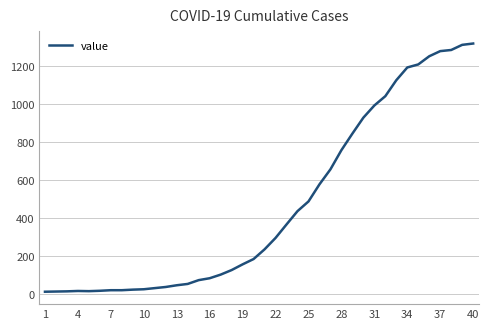

What is the maximum value shown in the chart?

1319